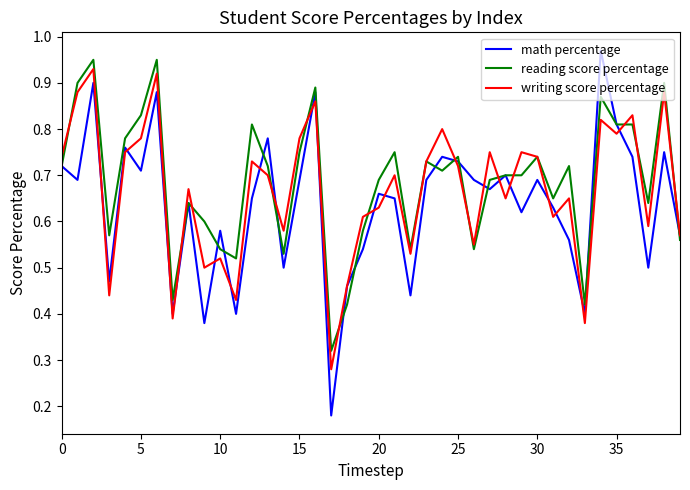

Does the chart have visible grid lines?

No